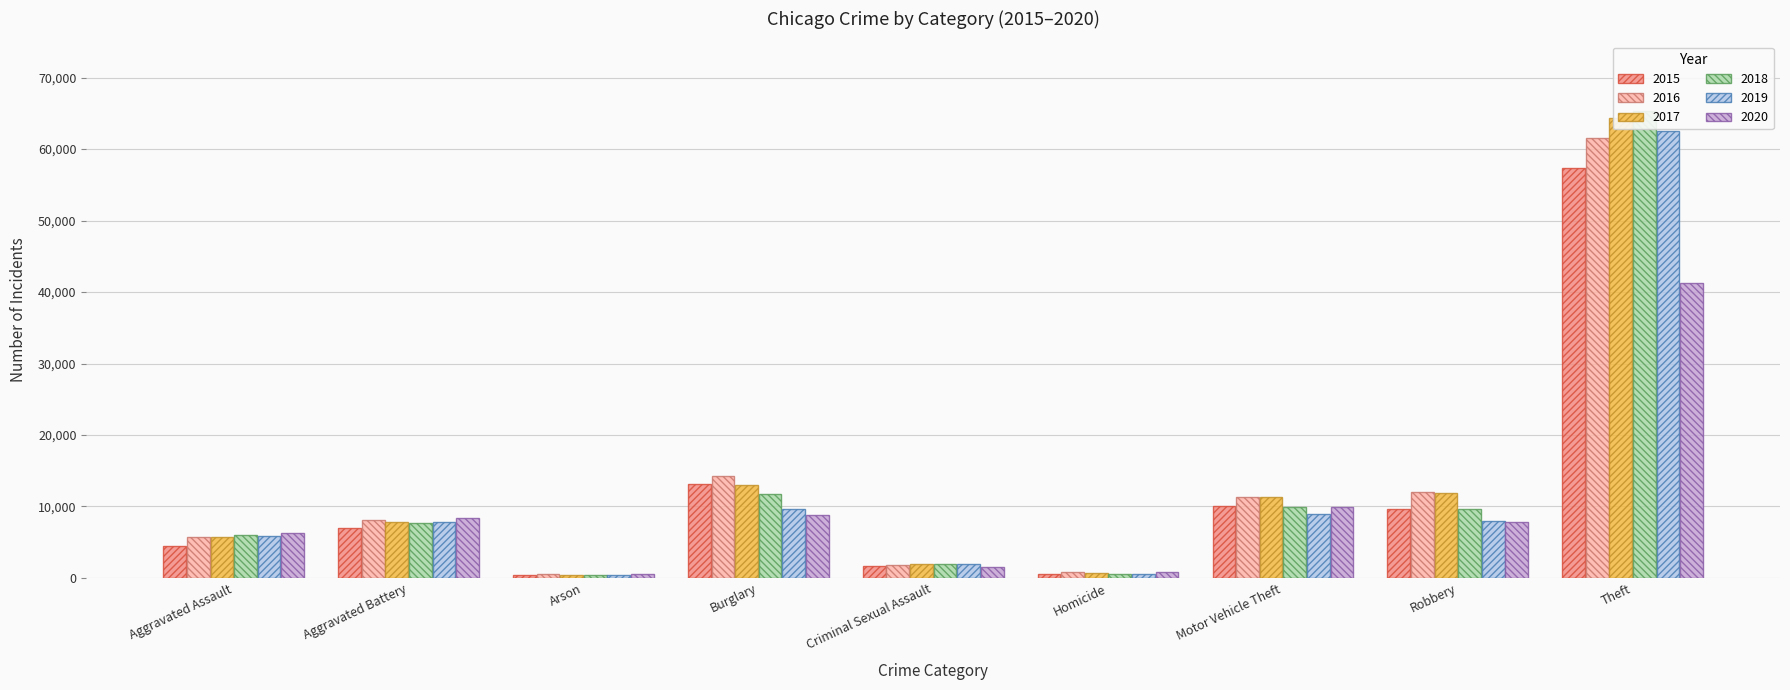

What is the label of the 4th bar from the left?

Burglary